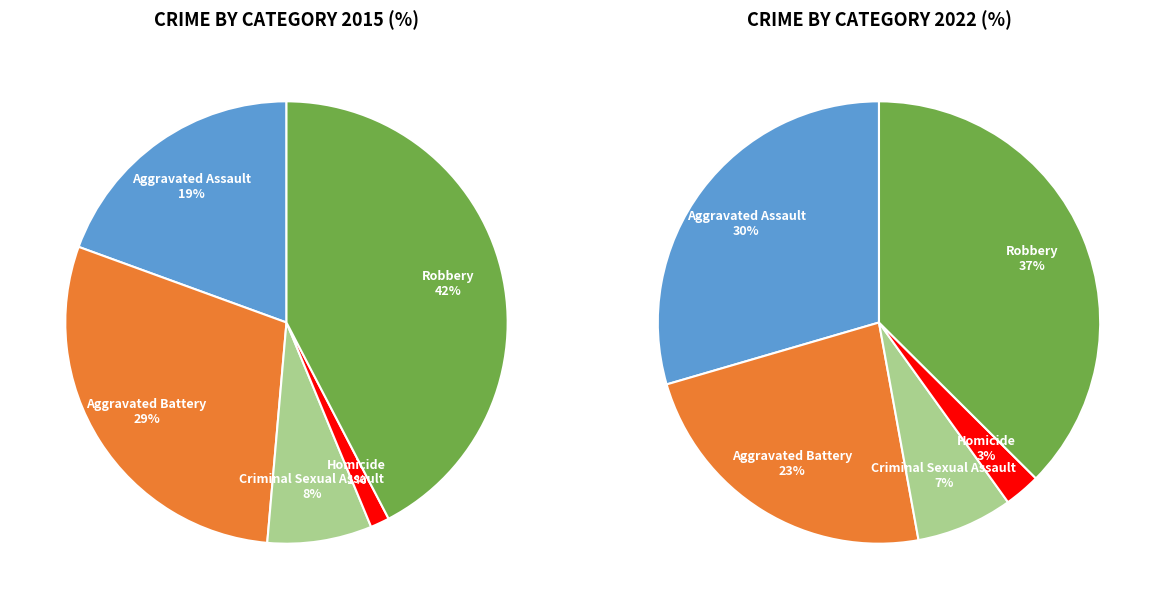

Between Aggravated Assault and Robbery, which is larger?

Robbery